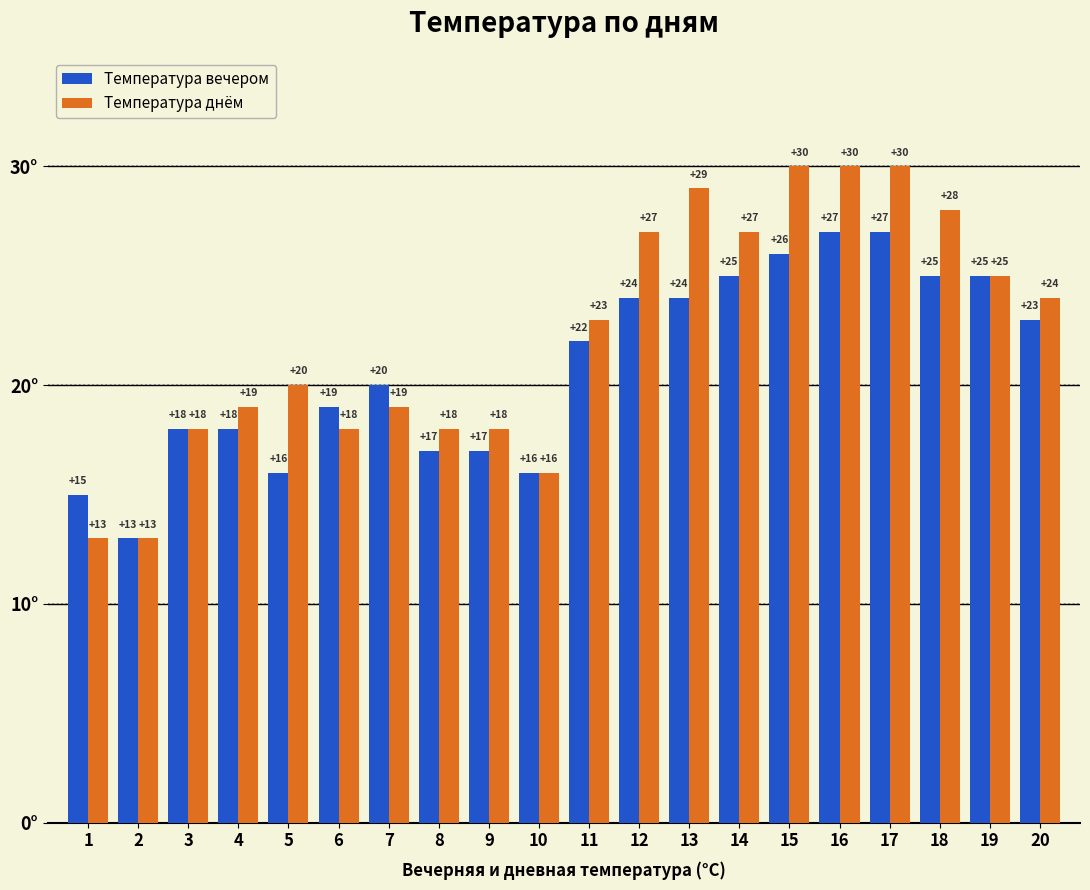

Rank the series by their average value, from lowest to highest.

Температура вечером, Температура днём